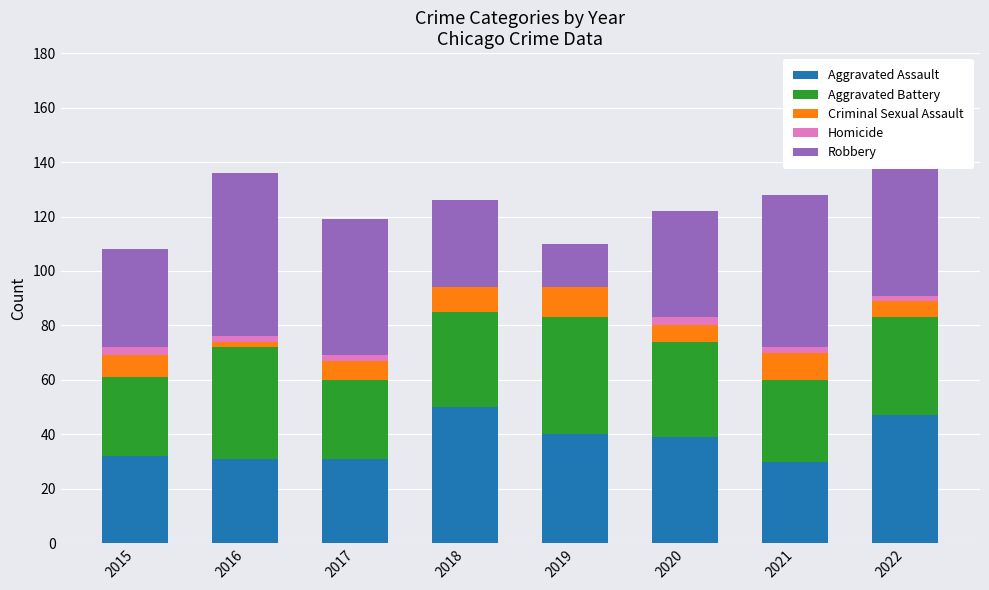

What is the total value across all series at 2019?

110